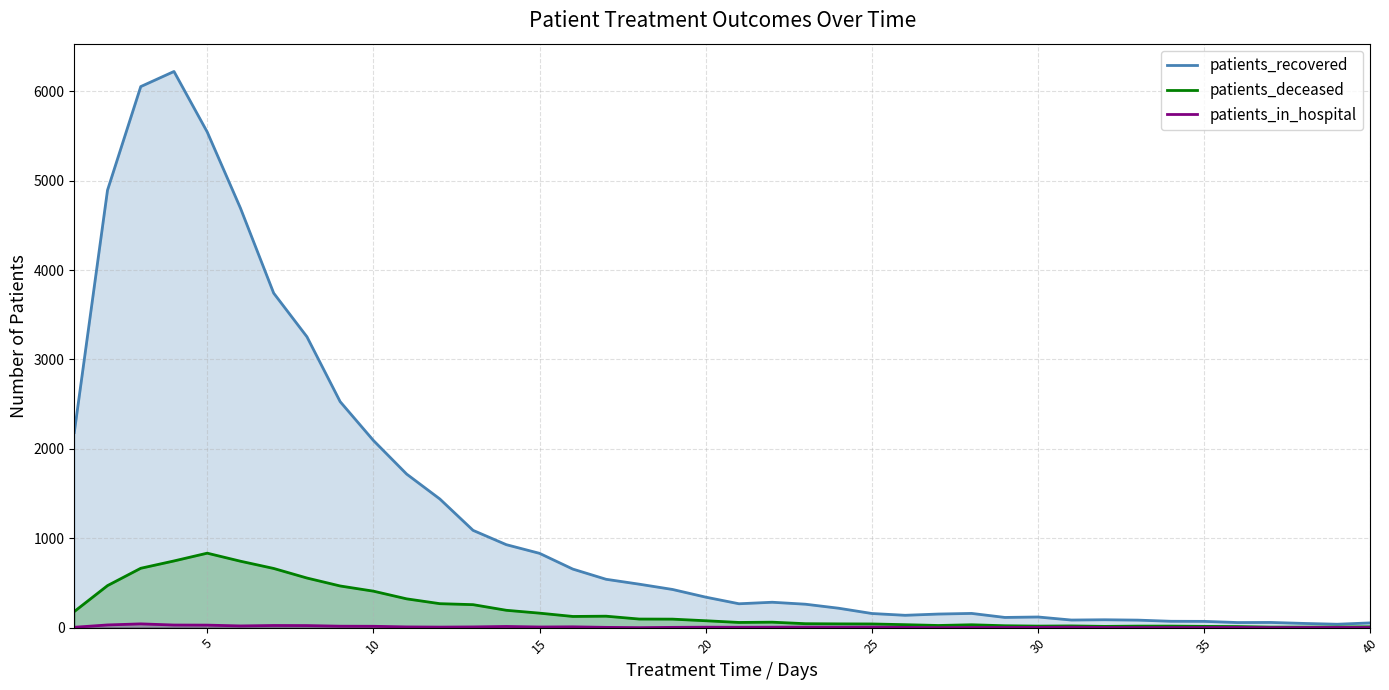

What is the greatest value displayed?

6222